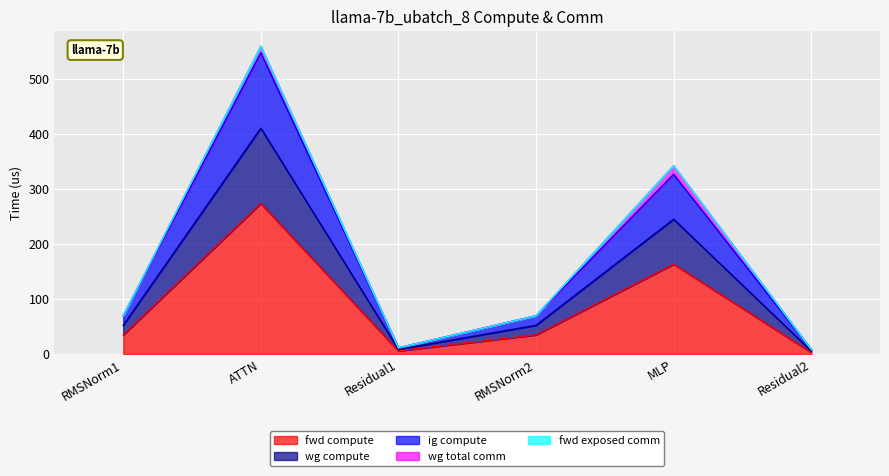

True or false: ig compute and wg compute intersect in this chart.

False